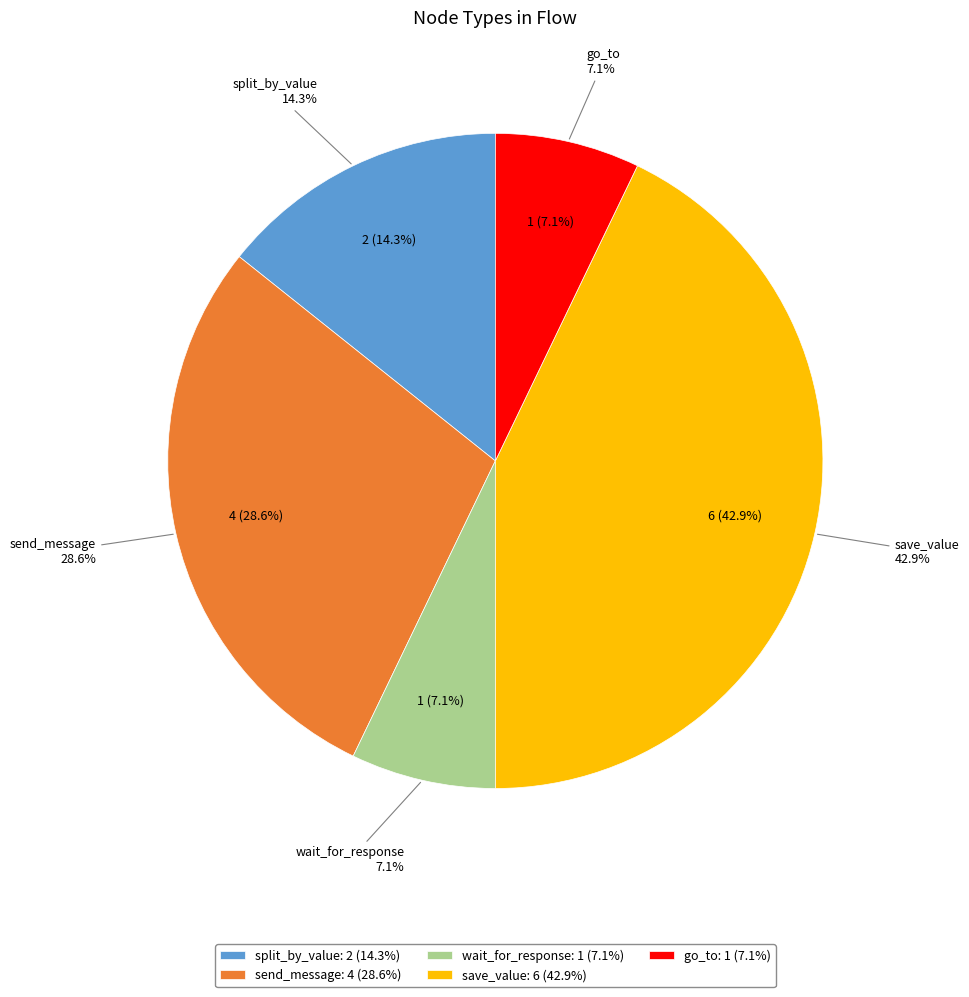

Is the sum of go_to and save_value greater than half?

No